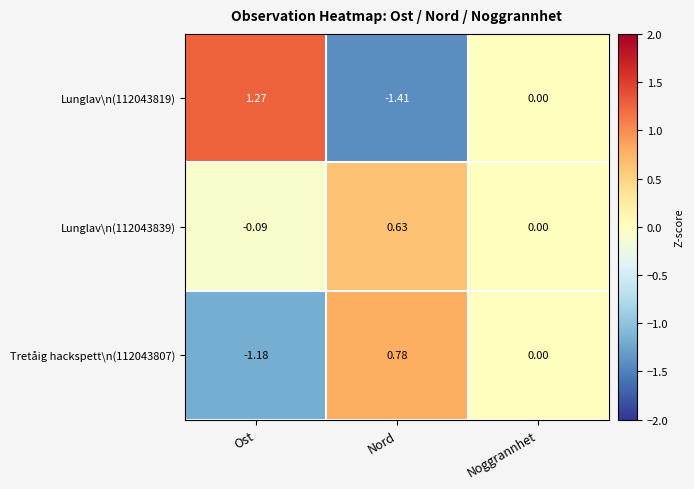

At which label does Lunglav\n(112043819) reach its minimum?

Nord